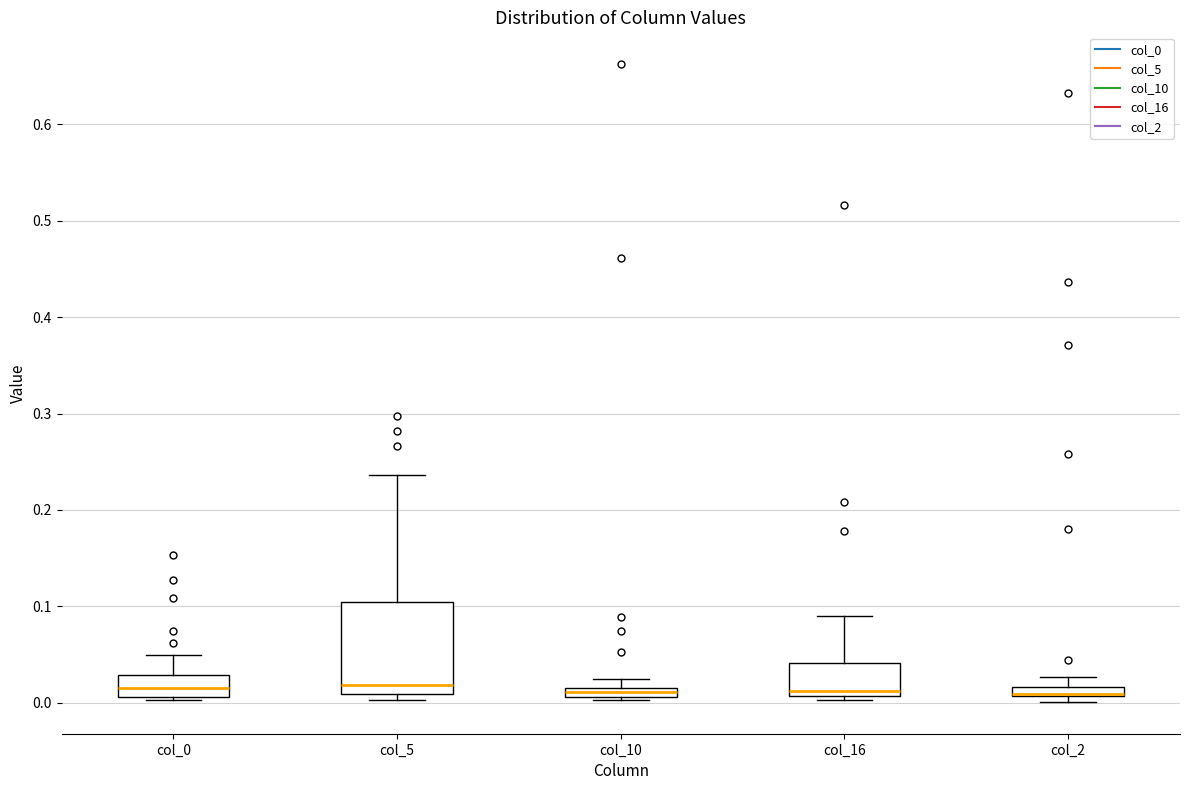

Where does the upper whisker of the box for col_5 end on the y-axis? The values are not printed on the chart, so give them approximately, as read against the axis.

0.24